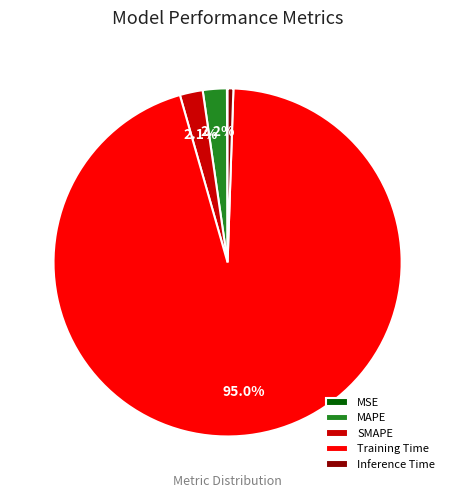

Which has a higher value, MAPE or Training Time?

Training Time